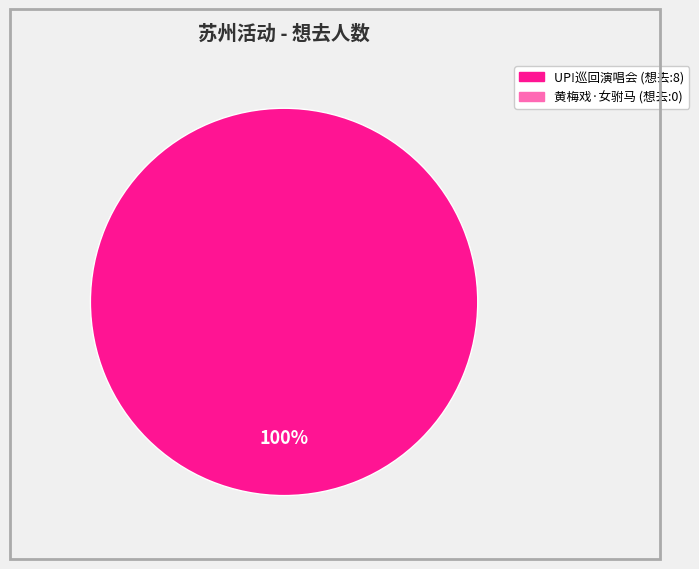

Does any single category account for the majority?

Yes